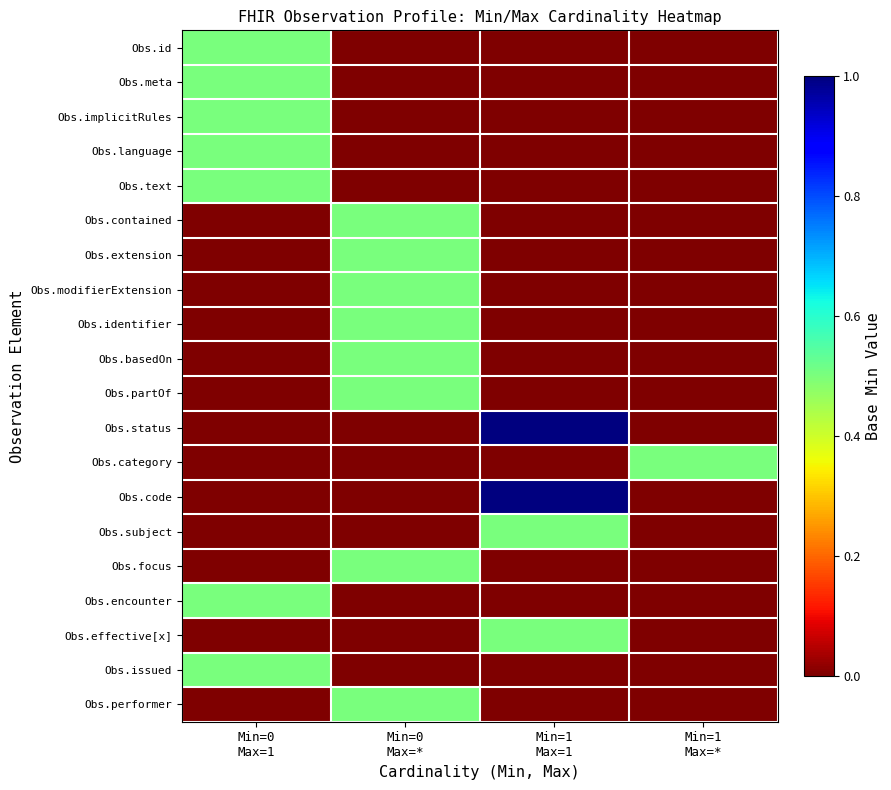

Reading left to right, list all the values displayed in this chart.

Obs.id: Min=0
Max=1=0.5	Min=0
Max=*=0.0	Min=1
Max=1=0.0	Min=1
Max=*=0.0
Obs.meta: Min=0
Max=1=0.5	Min=0
Max=*=0.0	Min=1
Max=1=0.0	Min=1
Max=*=0.0
Obs.implicitRules: Min=0
Max=1=0.5	Min=0
Max=*=0.0	Min=1
Max=1=0.0	Min=1
Max=*=0.0
Obs.language: Min=0
Max=1=0.5	Min=0
Max=*=0.0	Min=1
Max=1=0.0	Min=1
Max=*=0.0
Obs.text: Min=0
Max=1=0.5	Min=0
Max=*=0.0	Min=1
Max=1=0.0	Min=1
Max=*=0.0
Obs.contained: Min=0
Max=1=0.0	Min=0
Max=*=0.5	Min=1
Max=1=0.0	Min=1
Max=*=0.0
Obs.extension: Min=0
Max=1=0.0	Min=0
Max=*=0.5	Min=1
Max=1=0.0	Min=1
Max=*=0.0
Obs.modifierExtension: Min=0
Max=1=0.0	Min=0
Max=*=0.5	Min=1
Max=1=0.0	Min=1
Max=*=0.0
Obs.identifier: Min=0
Max=1=0.0	Min=0
Max=*=0.5	Min=1
Max=1=0.0	Min=1
Max=*=0.0
Obs.basedOn: Min=0
Max=1=0.0	Min=0
Max=*=0.5	Min=1
Max=1=0.0	Min=1
Max=*=0.0
Obs.partOf: Min=0
Max=1=0.0	Min=0
Max=*=0.5	Min=1
Max=1=0.0	Min=1
Max=*=0.0
Obs.status: Min=0
Max=1=0.0	Min=0
Max=*=0.0	Min=1
Max=1=1.0	Min=1
Max=*=0.0
Obs.category: Min=0
Max=1=0.0	Min=0
Max=*=0.0	Min=1
Max=1=0.0	Min=1
Max=*=0.5
Obs.code: Min=0
Max=1=0.0	Min=0
Max=*=0.0	Min=1
Max=1=1.0	Min=1
Max=*=0.0
Obs.subject: Min=0
Max=1=0.0	Min=0
Max=*=0.0	Min=1
Max=1=0.5	Min=1
Max=*=0.0
Obs.focus: Min=0
Max=1=0.0	Min=0
Max=*=0.5	Min=1
Max=1=0.0	Min=1
Max=*=0.0
Obs.encounter: Min=0
Max=1=0.5	Min=0
Max=*=0.0	Min=1
Max=1=0.0	Min=1
Max=*=0.0
Obs.effective[x]: Min=0
Max=1=0.0	Min=0
Max=*=0.0	Min=1
Max=1=0.5	Min=1
Max=*=0.0
Obs.issued: Min=0
Max=1=0.5	Min=0
Max=*=0.0	Min=1
Max=1=0.0	Min=1
Max=*=0.0
Obs.performer: Min=0
Max=1=0.0	Min=0
Max=*=0.5	Min=1
Max=1=0.0	Min=1
Max=*=0.0